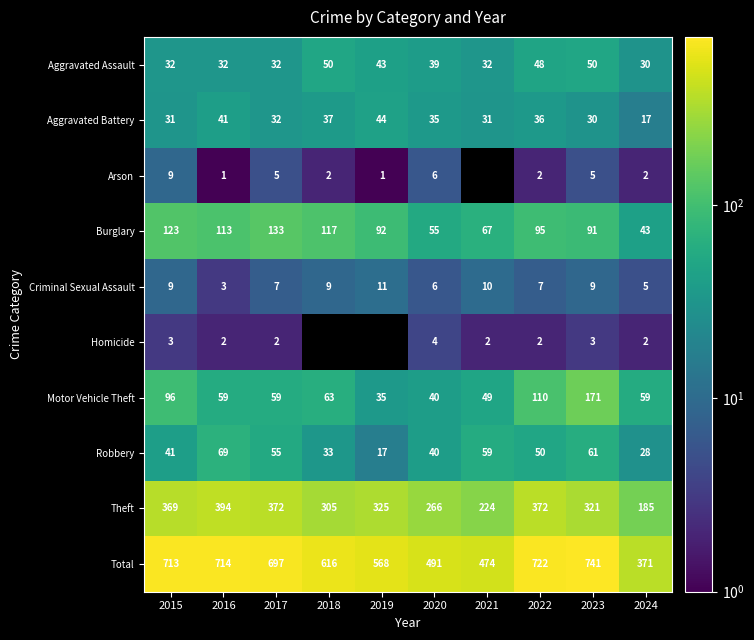

What is the average value of the Motor Vehicle Theft series?

74